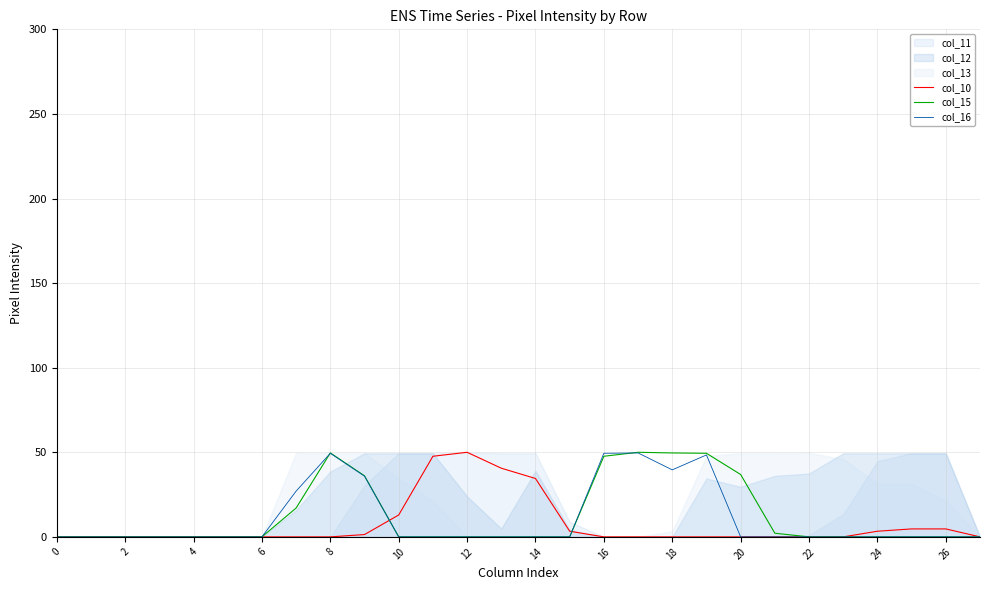

Does the chart have visible grid lines?

Yes